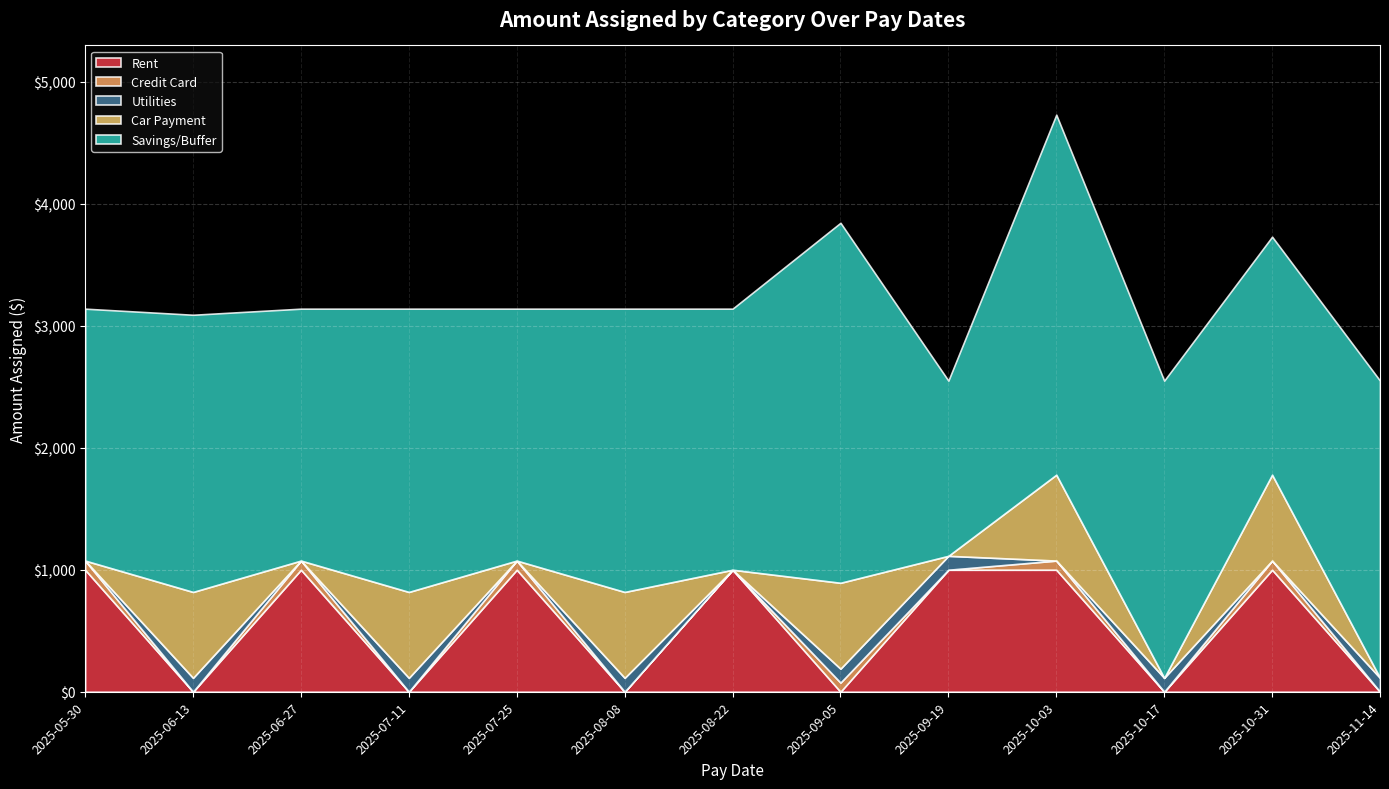

Which category has the lowest value across all series?

2025-06-13